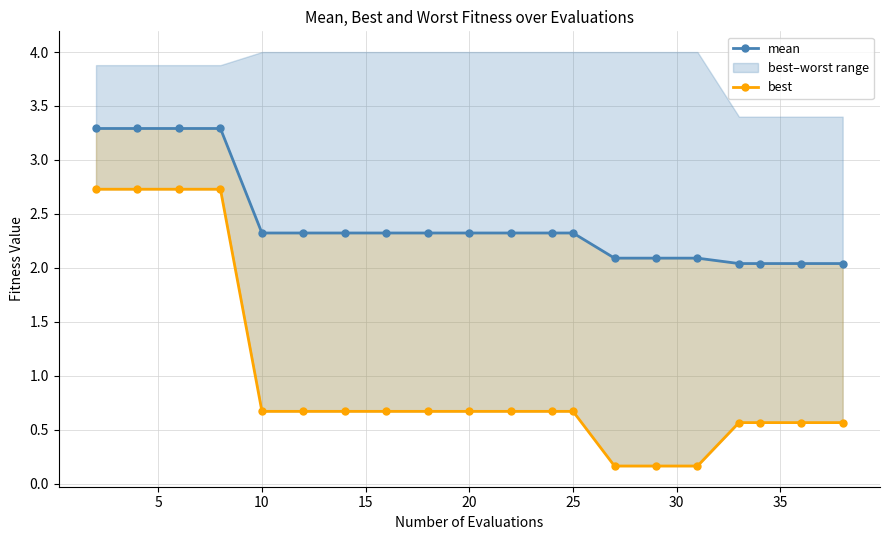

What is the maximum value shown in the chart?

3.3